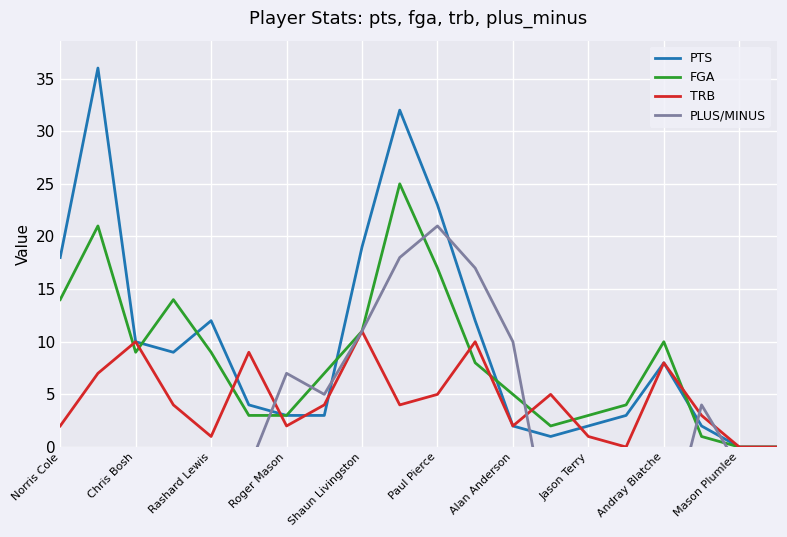

Is this an area chart (filled region under the line)?

No